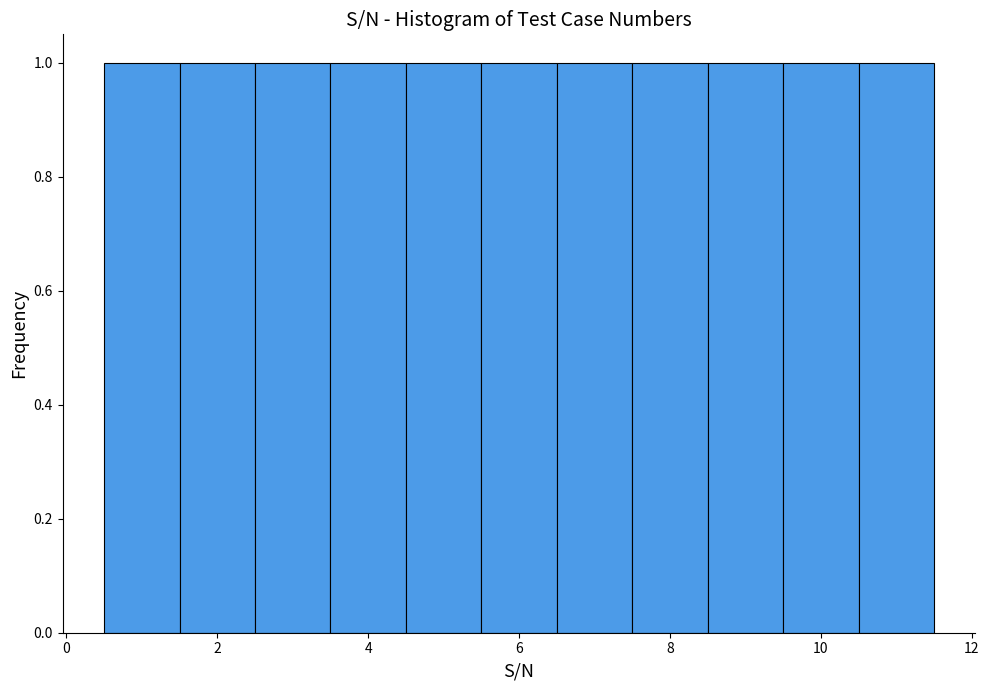

What is the height of the bar covering 8.5 to 9.5 on the x-axis? Neither the bar edges nor the heights are printed on the chart, so give them approximately, as read against the axes.

1